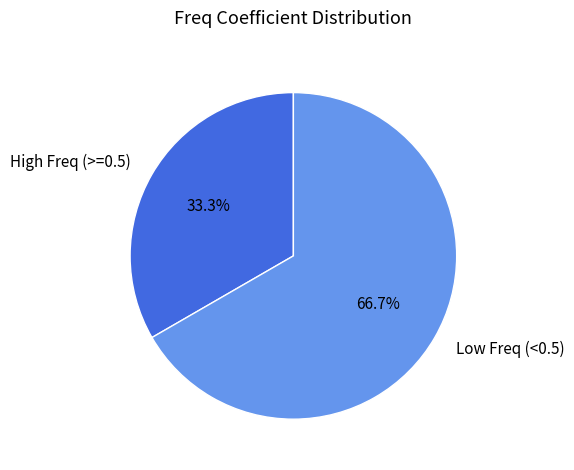

How many segments does this pie chart have?

2